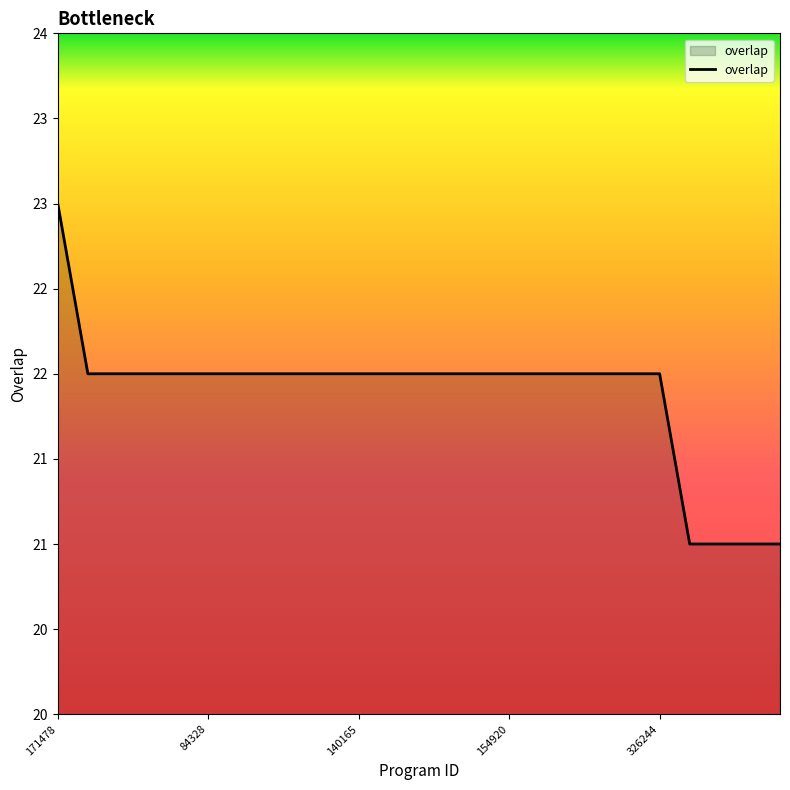

Which category has the highest value across all series?

171478